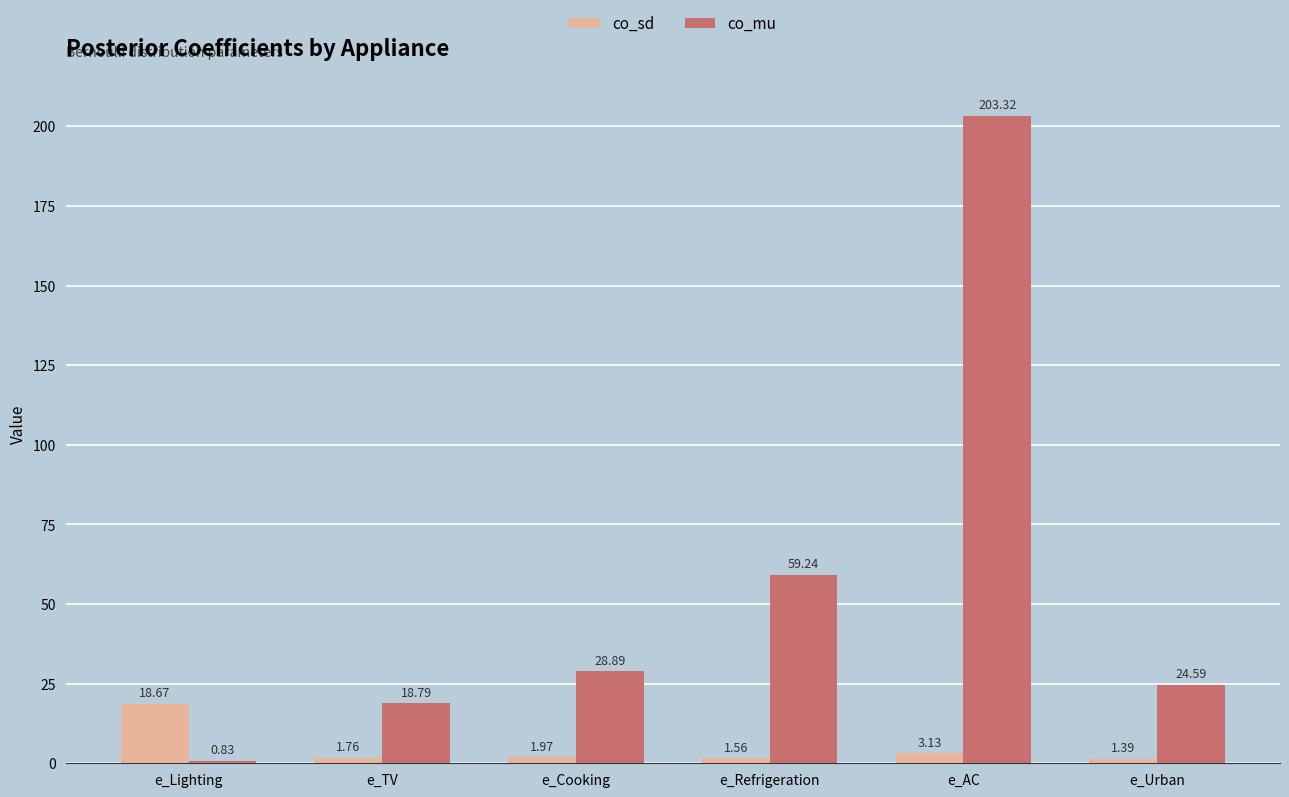

List the labels in order of co_mu value, largest first.

e_AC, e_Refrigeration, e_Cooking, e_Urban, e_TV, e_Lighting